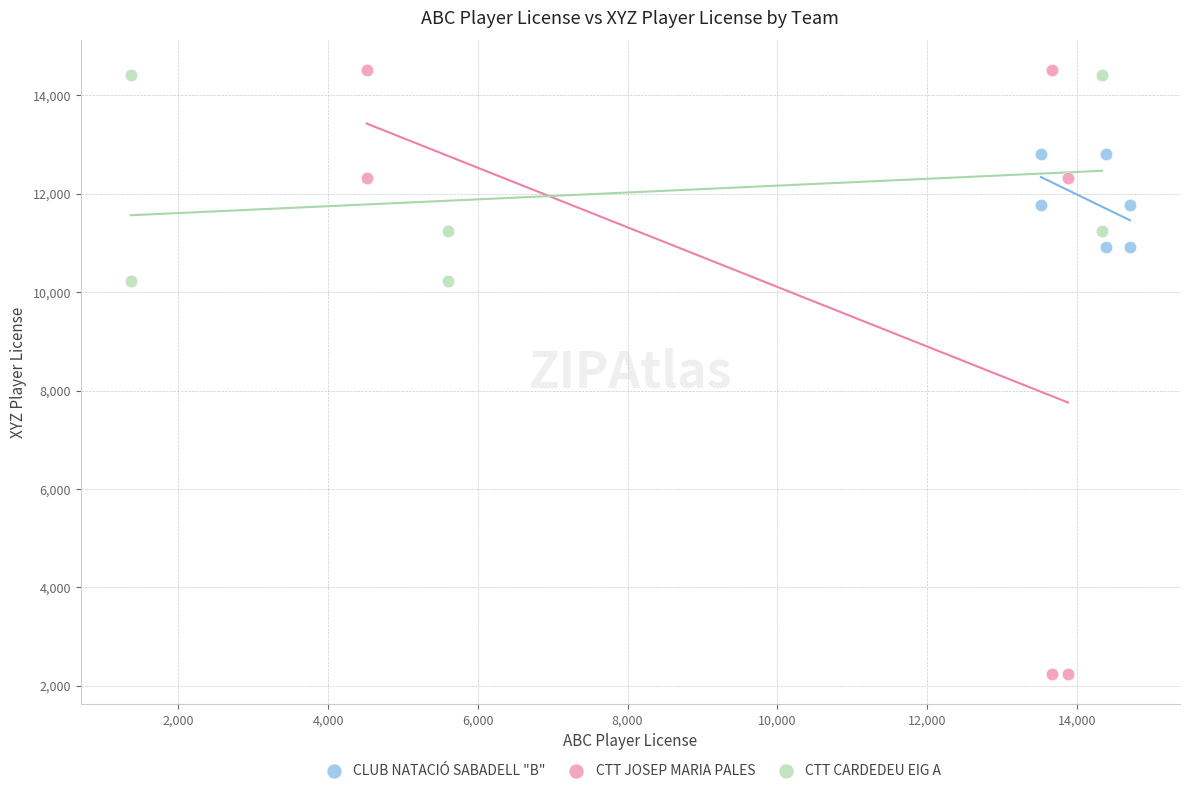

Which series has the largest Y range (max minus min)?

CTT JOSEP MARIA PALES